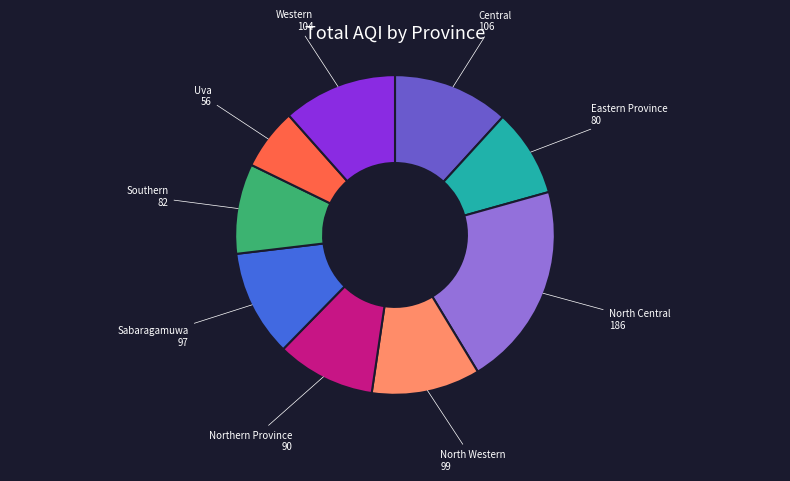

Does any single category account for the majority?

No